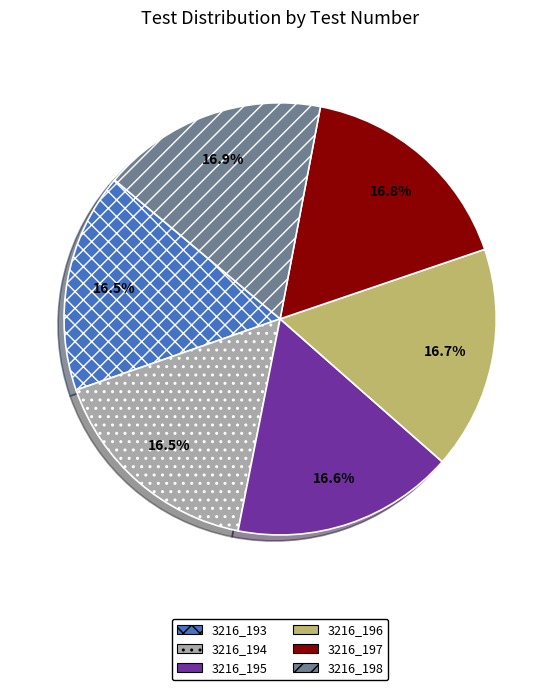

Does 3216_197 represent more than half of the total?

No